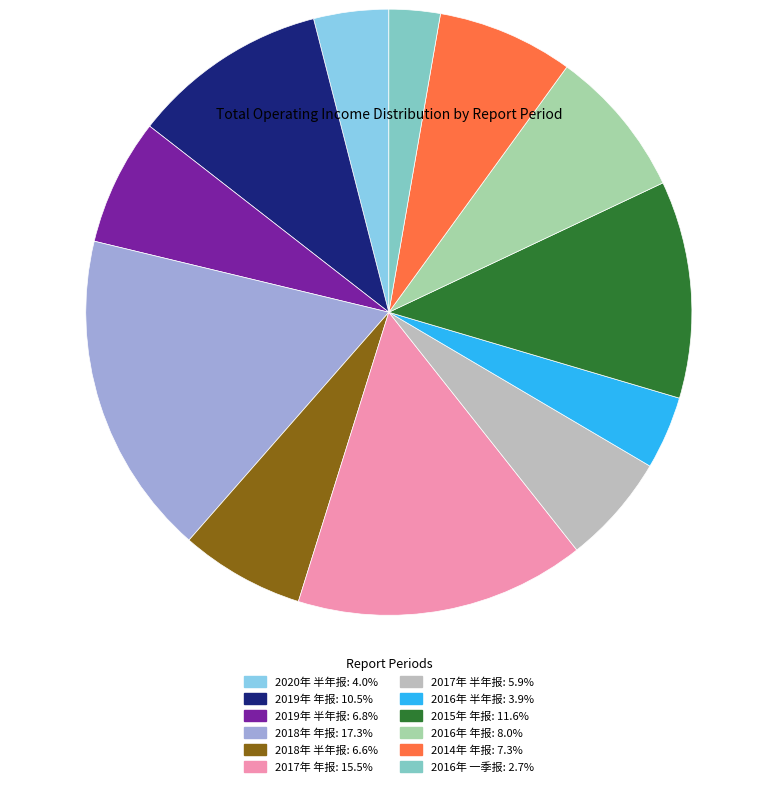

What is the total percentage of 2019年 年报 and 2017年 半年报?

16.4%